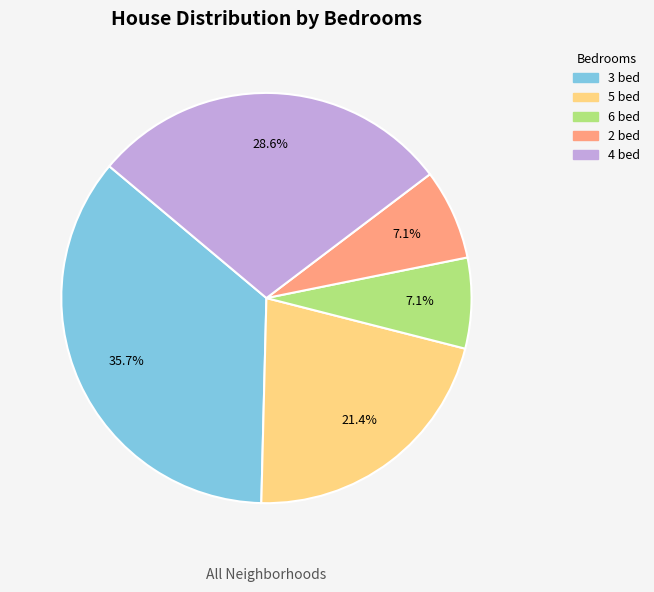

Is there any slice that represents more than half of the pie?

No